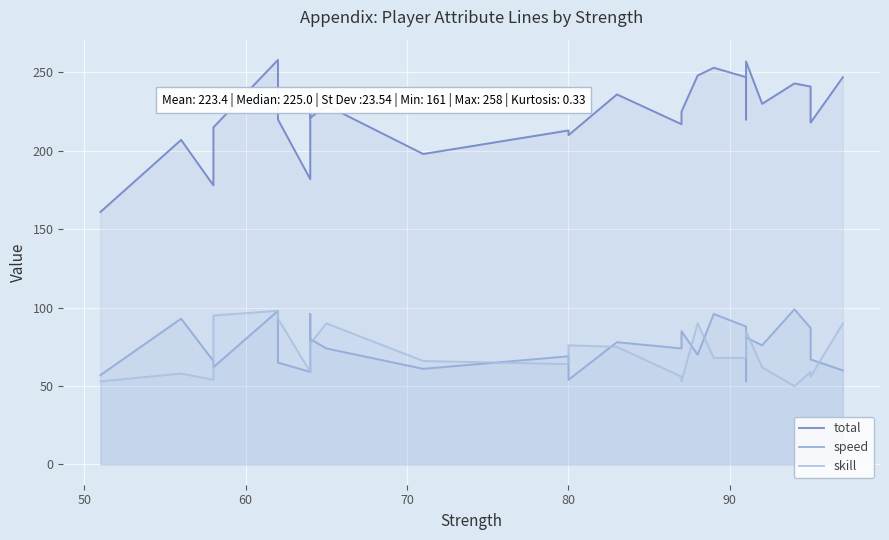

The value of skill at 40 is 24. True or false?

False